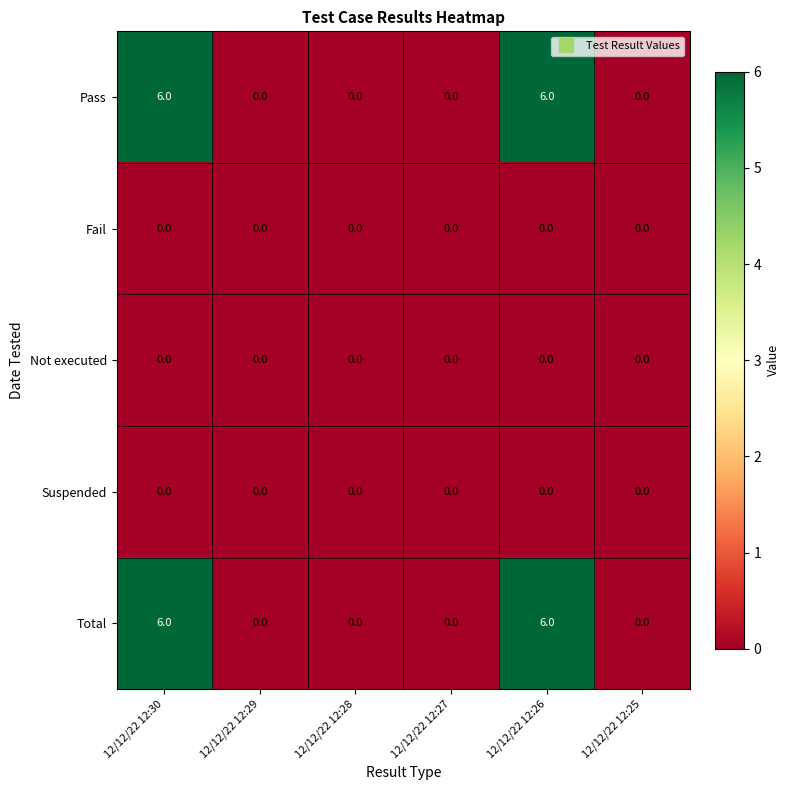

At how many categories does at least one series exceed 4?

2